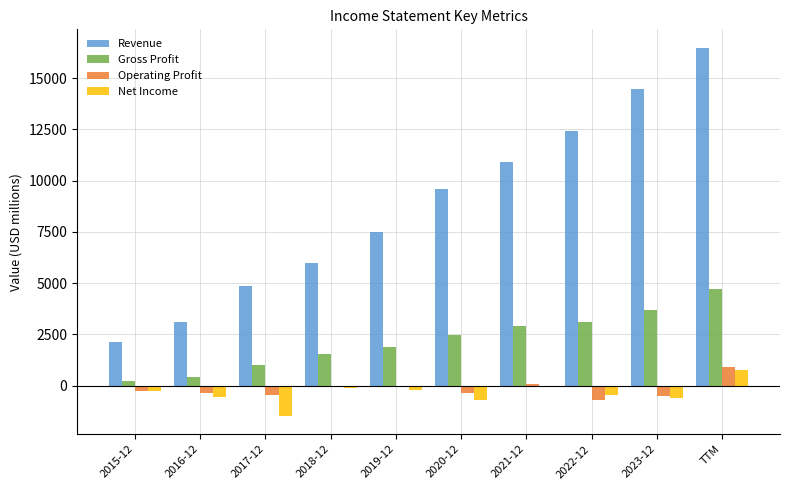

The value of Operating Profit at 2017-12 is -447.3. True or false?

True